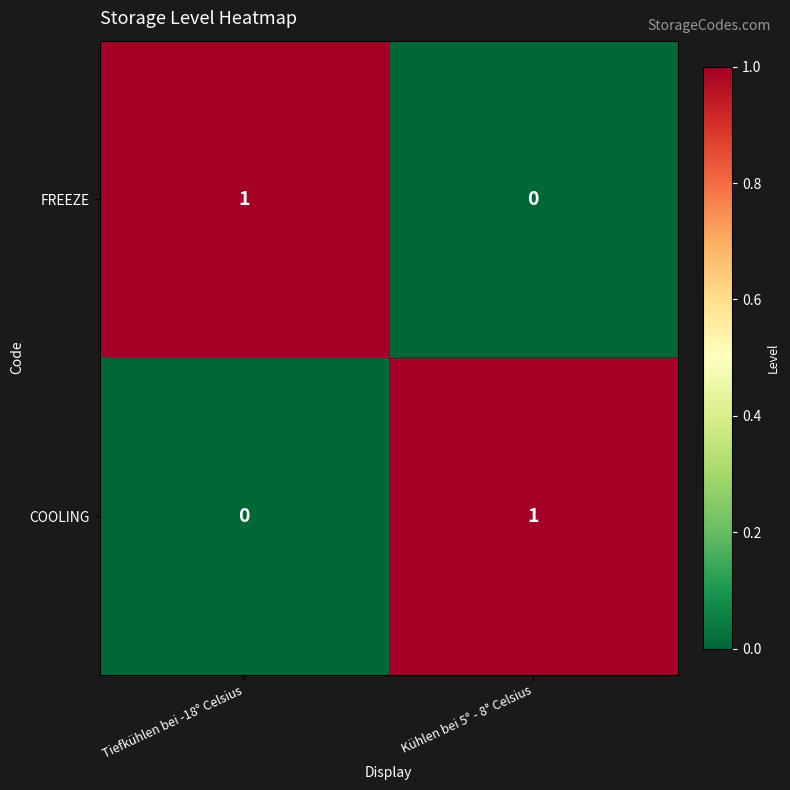

At which label is FREEZE closest to 0?

Kühlen bei 5° - 8° Celsius